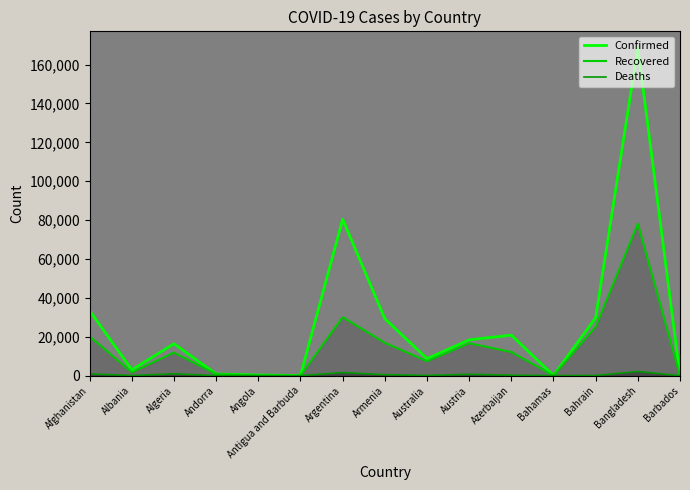

Is it true that Confirmed equals 4331 at Algeria?

False